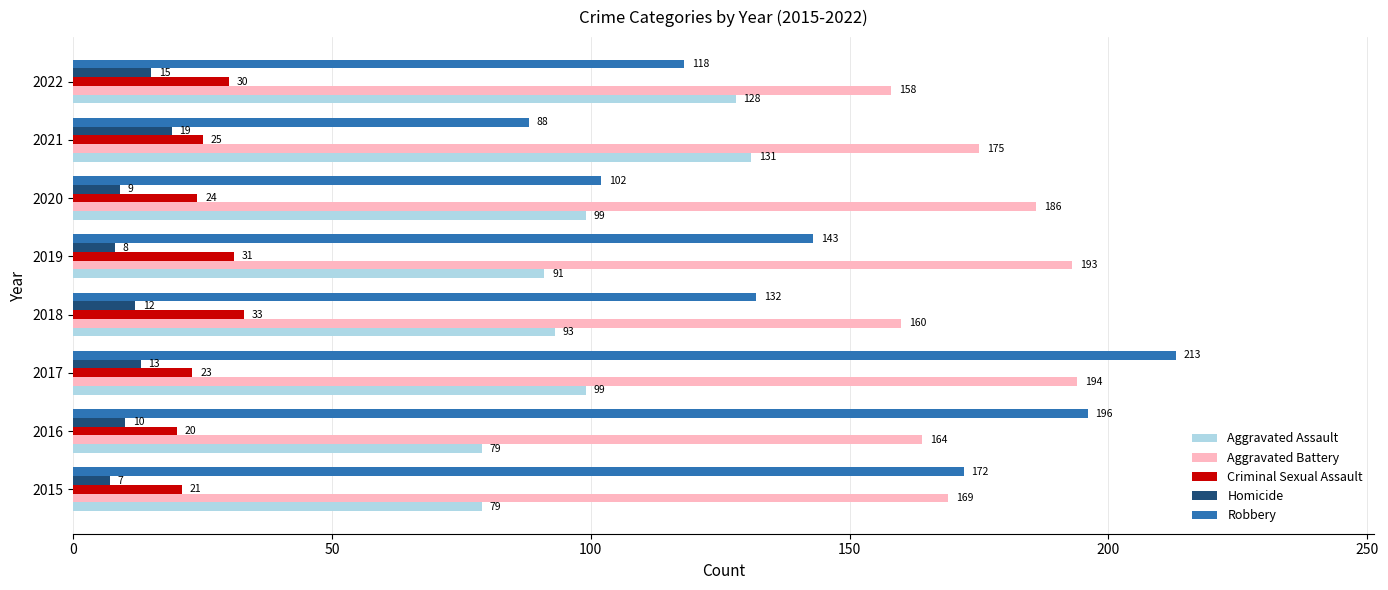

What is the approximate value of Robbery at 2018, to the nearest 5?

130